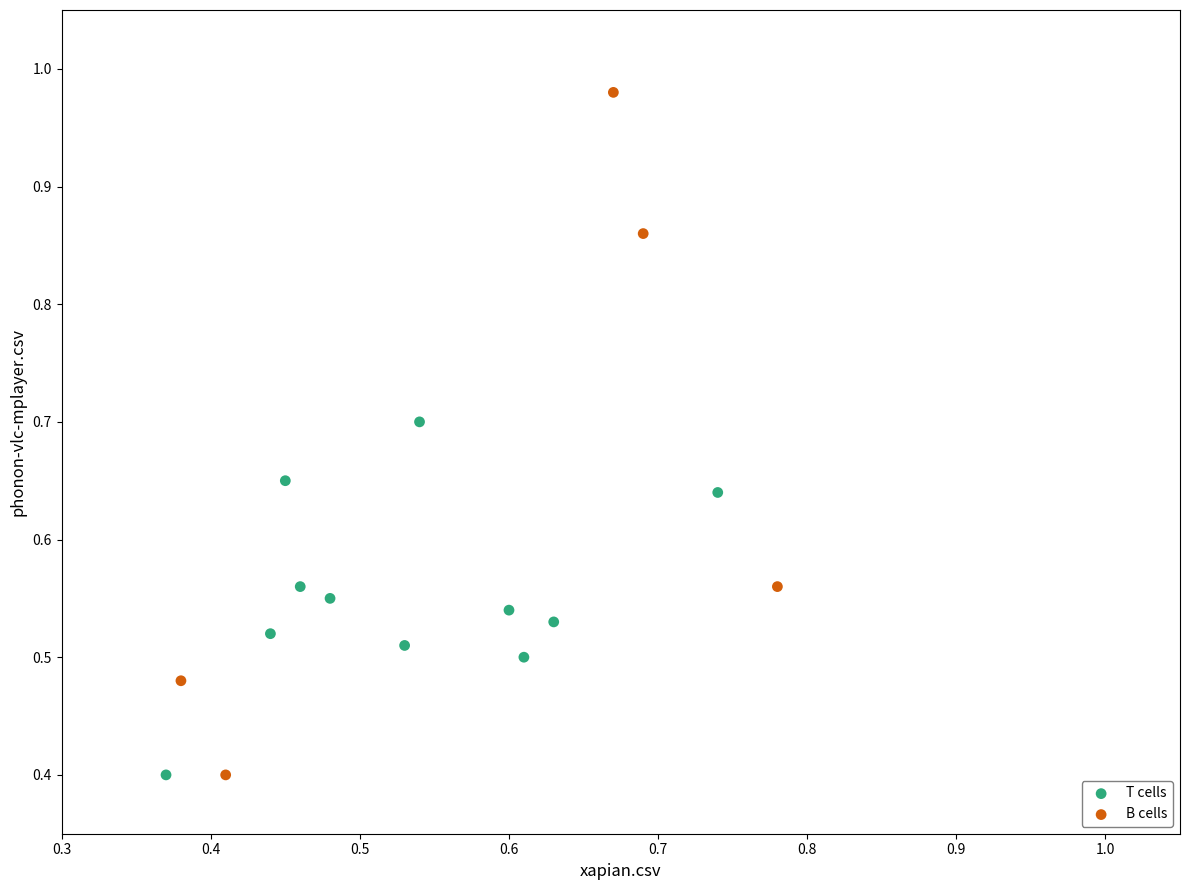

Which series has the largest Y range (max minus min)?

B cells